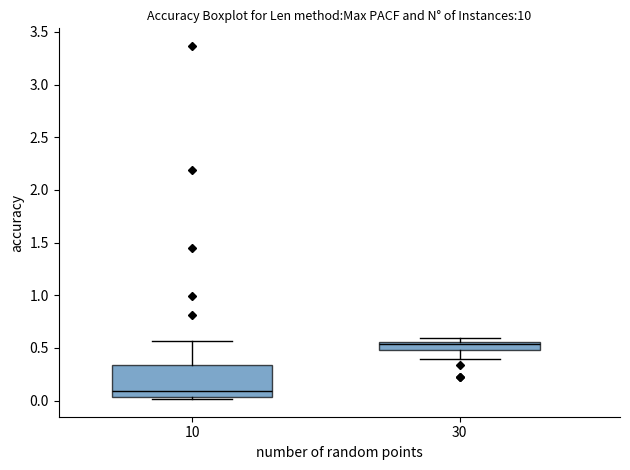

Comparing the boxes themselves (not the whiskers), which one is the tallest?

10